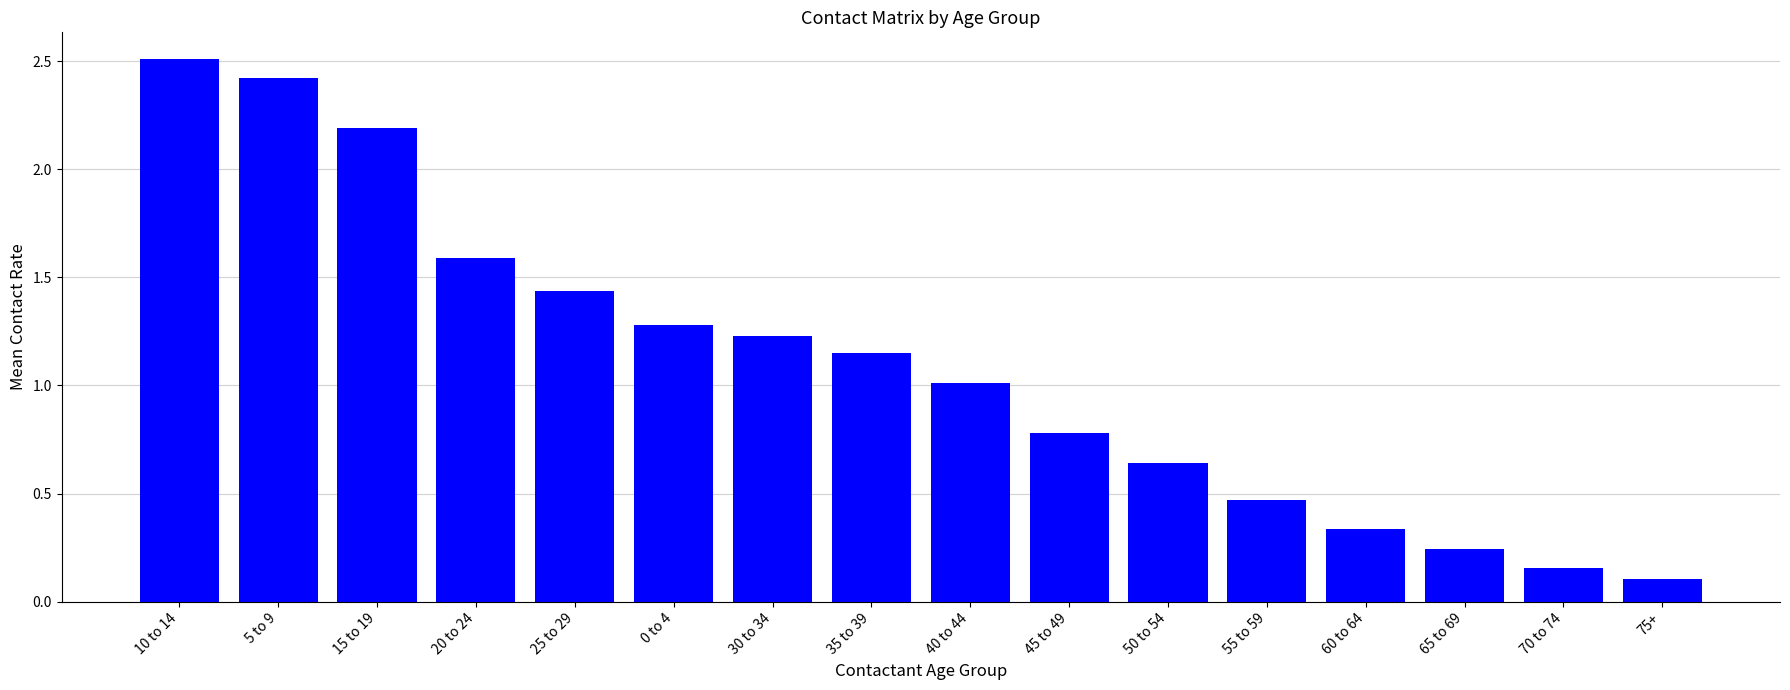

How many values are below 1?

7